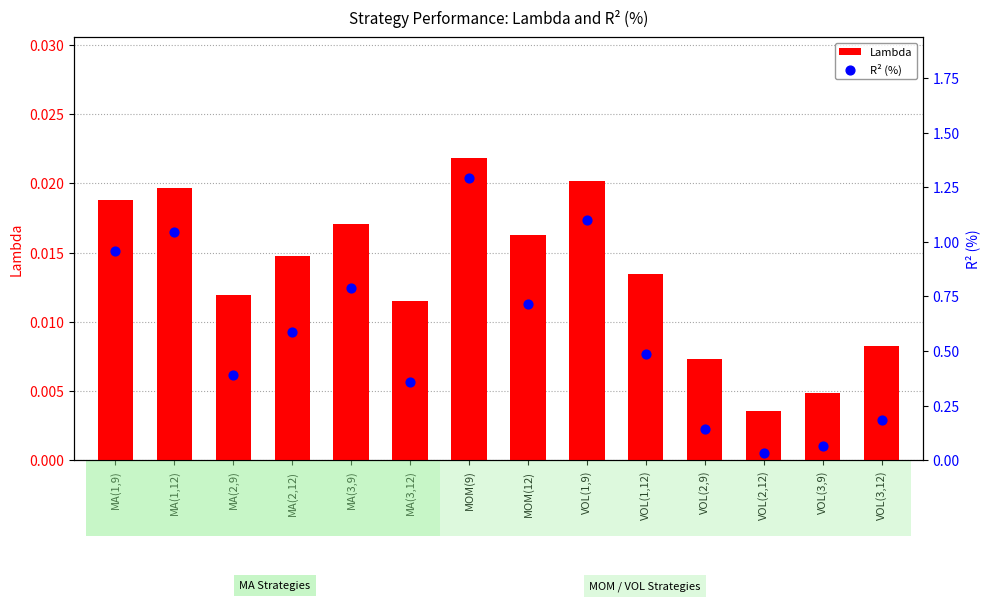

At which category is the sum across all series the highest?

MOM(9)